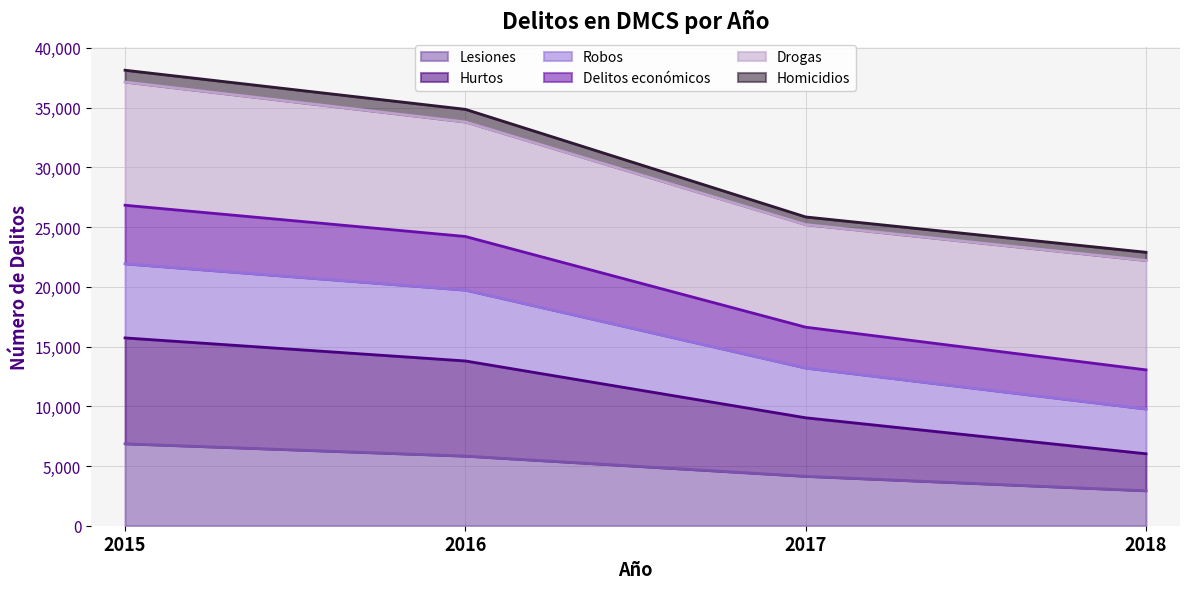

What are all the series names shown in the legend?

Lesiones, Hurtos, Robos, Delitos económicos, Drogas, Homicidios